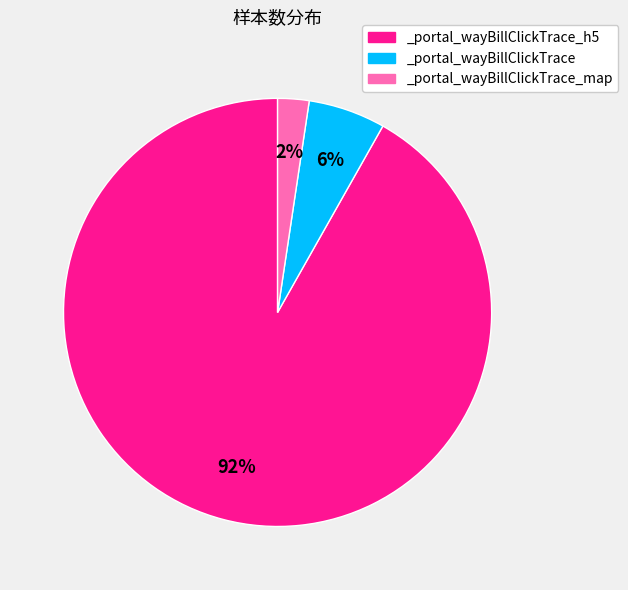

What is the smallest slice in the pie chart?

_portal_wayBillClickTrace_map